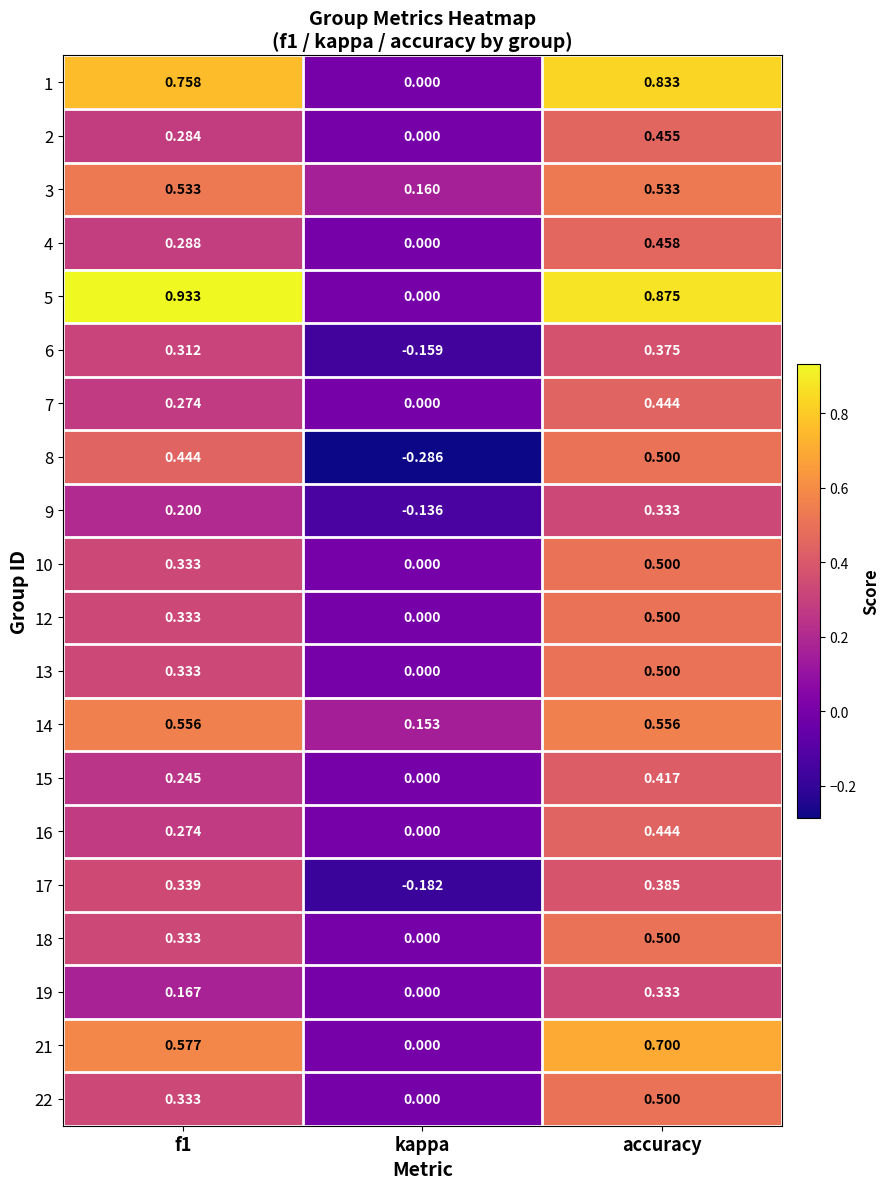

At which label is 18 closest to 0?

kappa